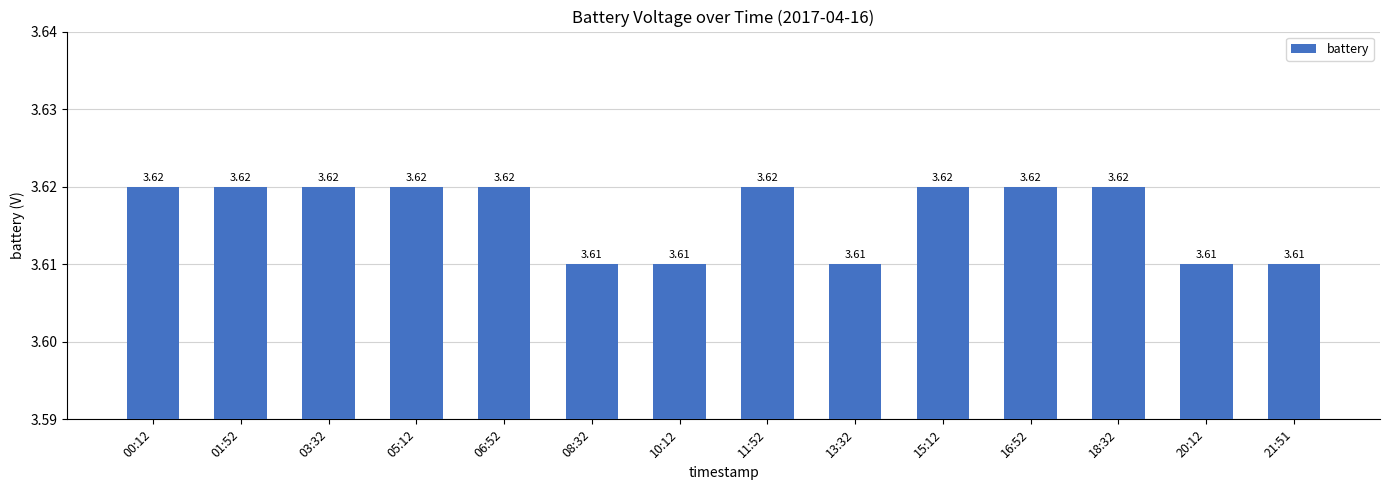

What is the sum of the values at 00:12 and 18:32?

7.2